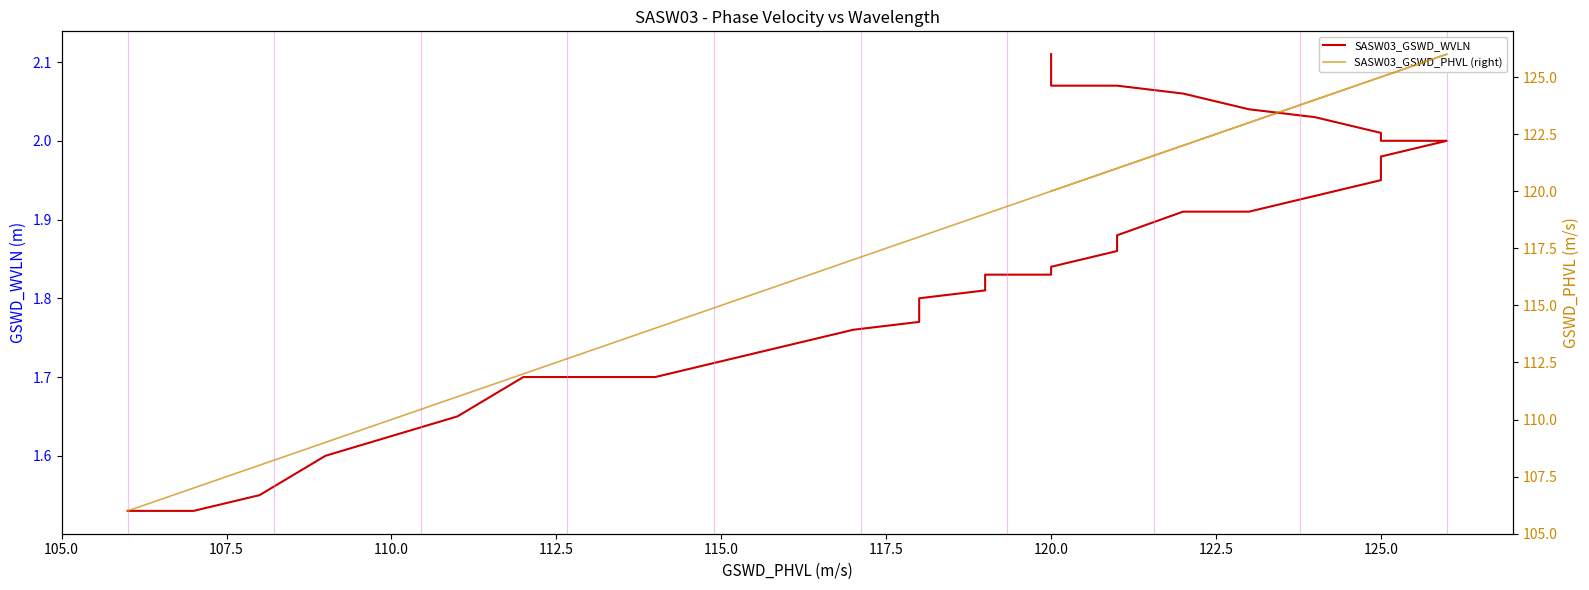

Is it true that SASW03_GSWD_WVLN equals 0.9 at 120.0?

False